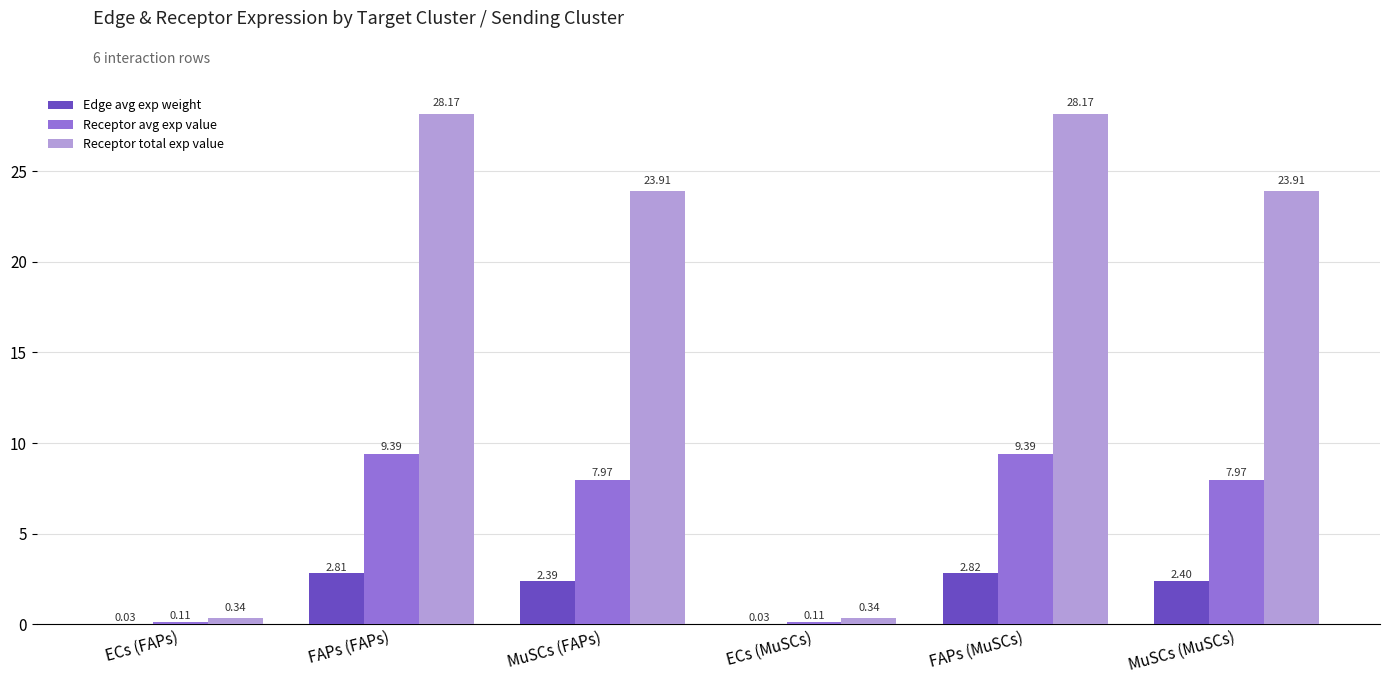

Where does the Receptor avg exp value series first go above 7?

FAPs (FAPs)